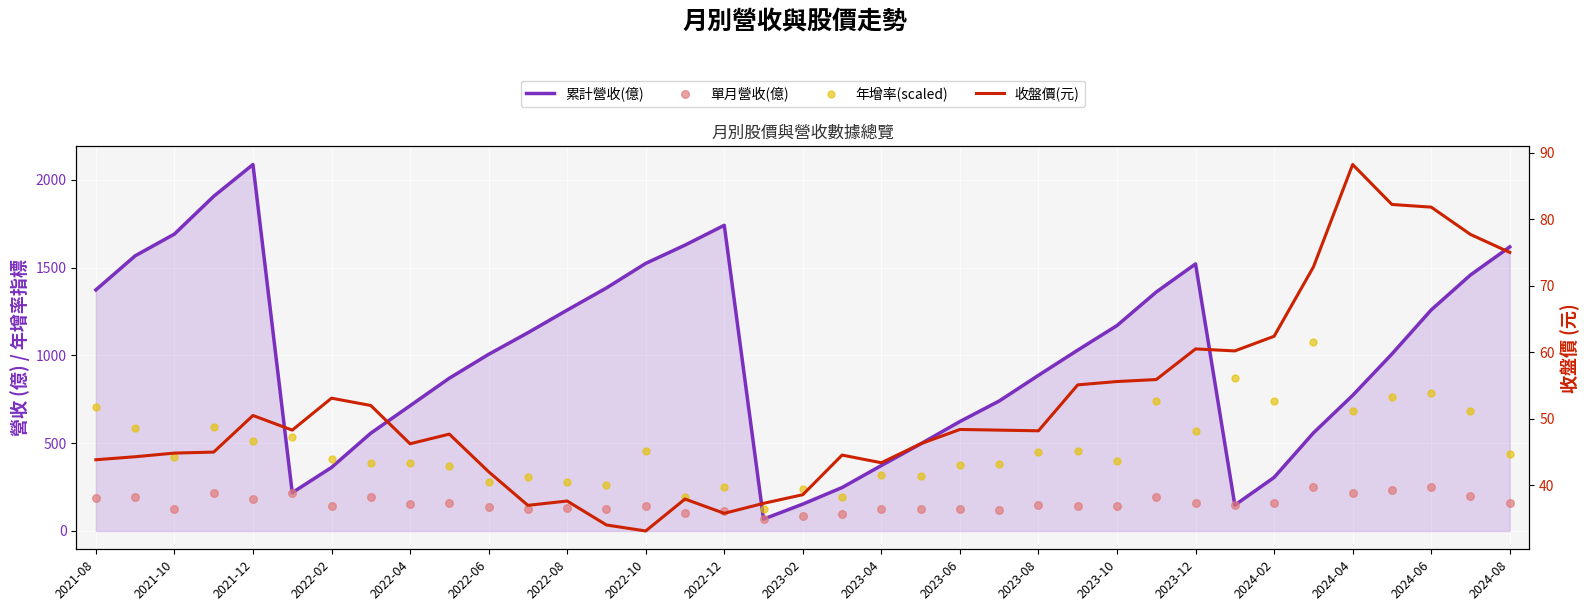

What are all the series names shown in the legend?

累計營收(億), 單月營收(億), 年增率(scaled), 收盤價(元)